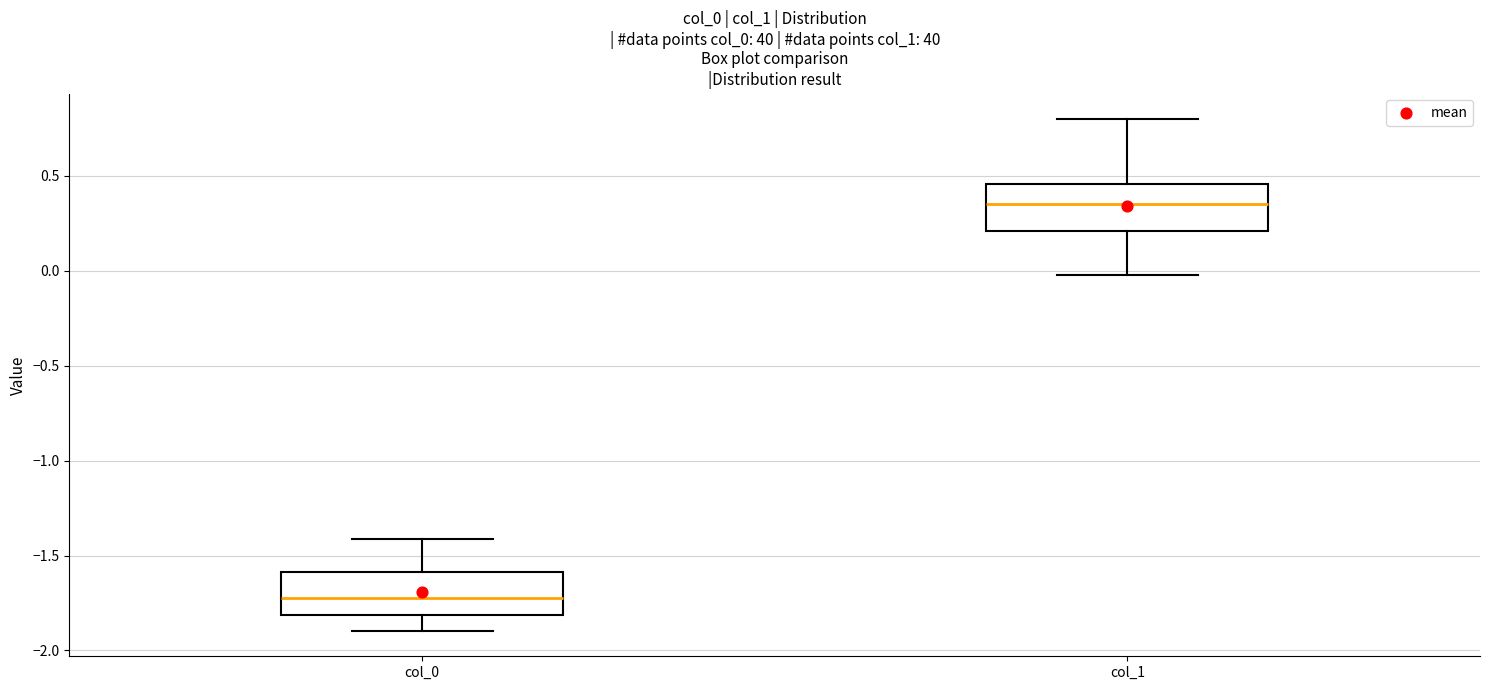

Reading left to right, read every box against the y-axis: the position of its median line, the range the box covers, and the ends of its whiskers. The values are not printed on the chart, so give them approximately, as read against the axis.

col_0: median -1.70, box -1.80 to -1.60, whiskers -1.90 to -1.40
col_1: median 0.35, box 0.20 to 0.45, whiskers 0.00 to 0.80